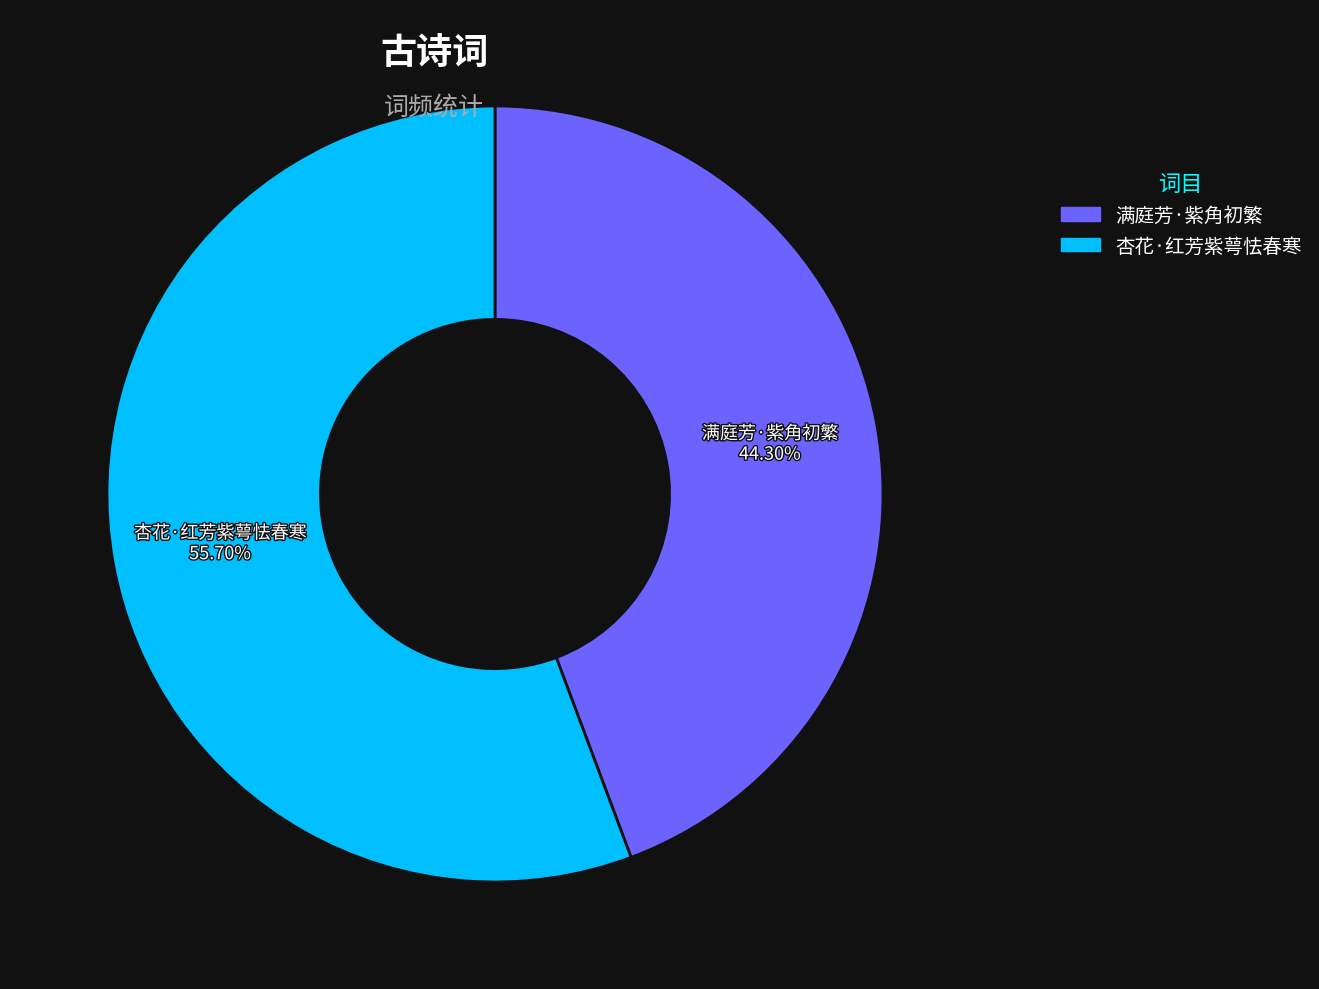

Count the number of slices in the pie.

2